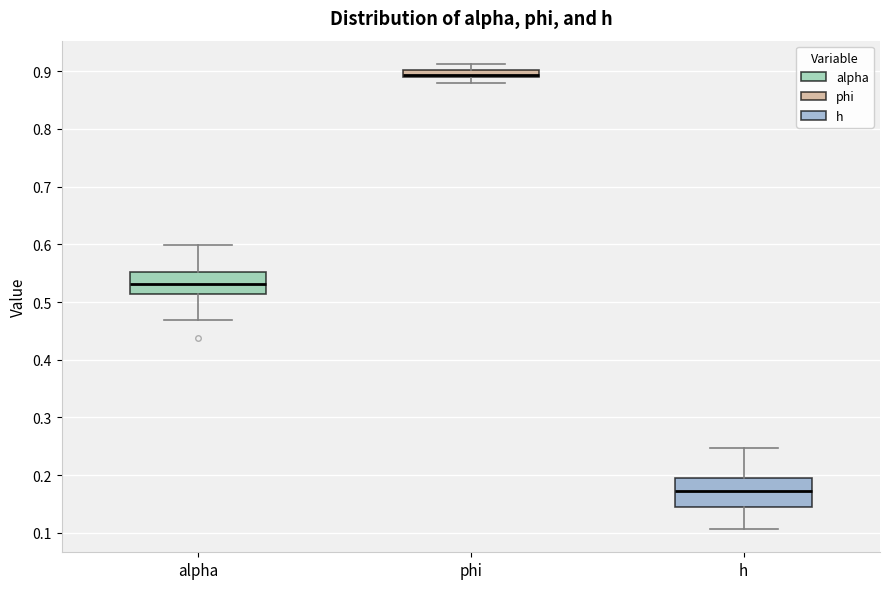

Which box is the tallest, from its lower edge to its upper edge?

h